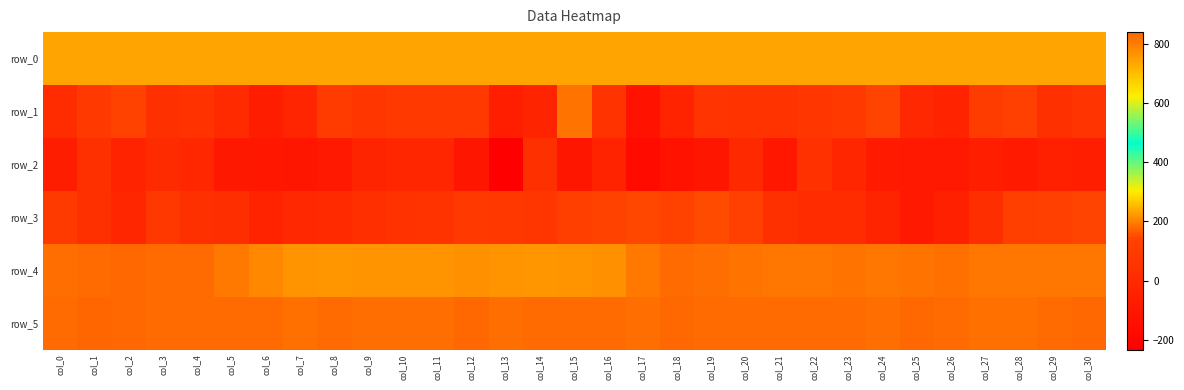

The row_2 series shows -32.2 at col_23. True or false?

False